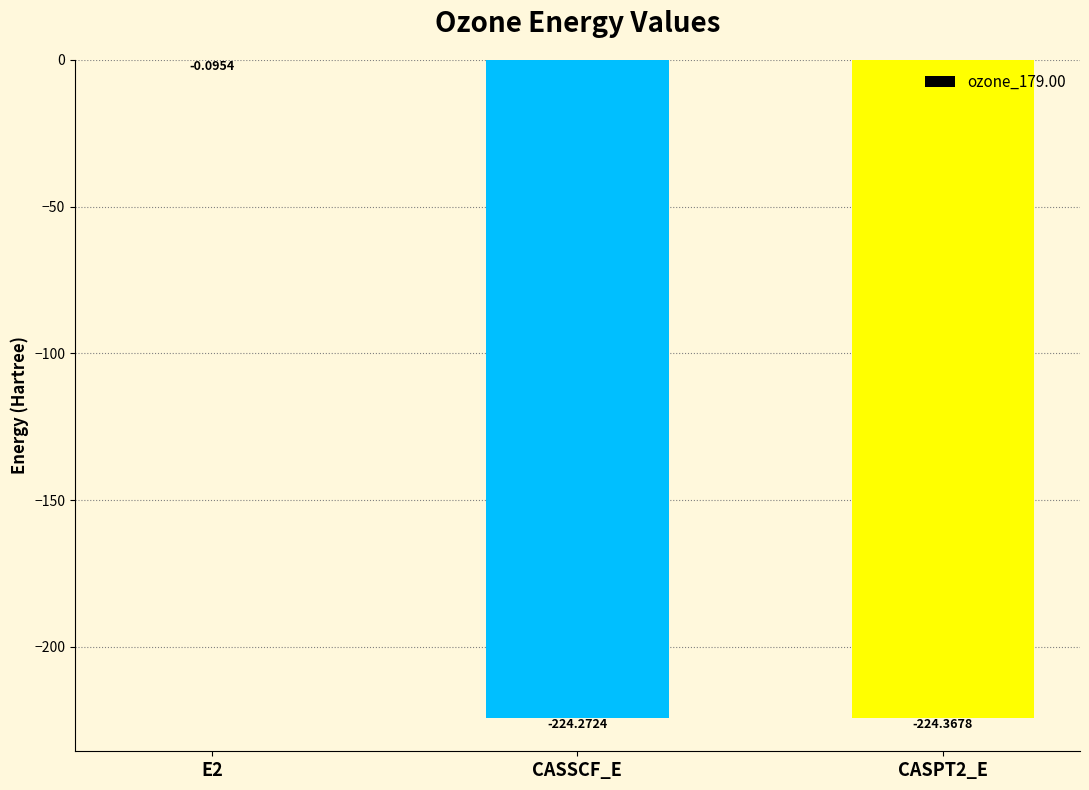

What is the sum of all values?

-448.7